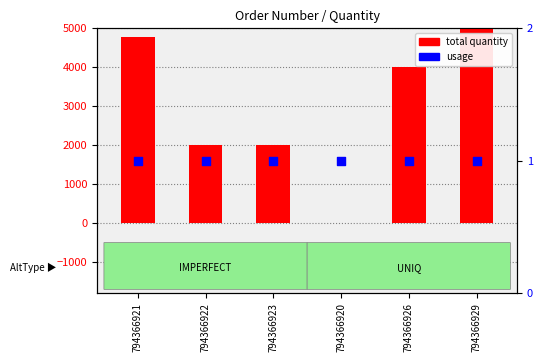

Is the value of usage at 794366923 greater than the value of total quantity at 794366929?

No